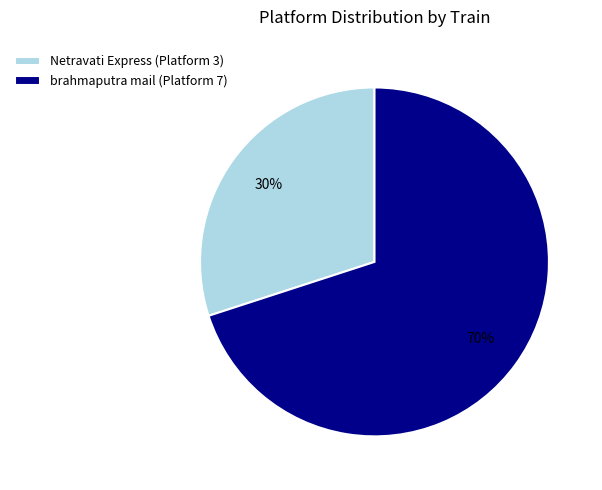

Approximately how many times larger is the value at brahmaputra mail (Platform 7) compared to Netravati Express (Platform 3)?

2.3